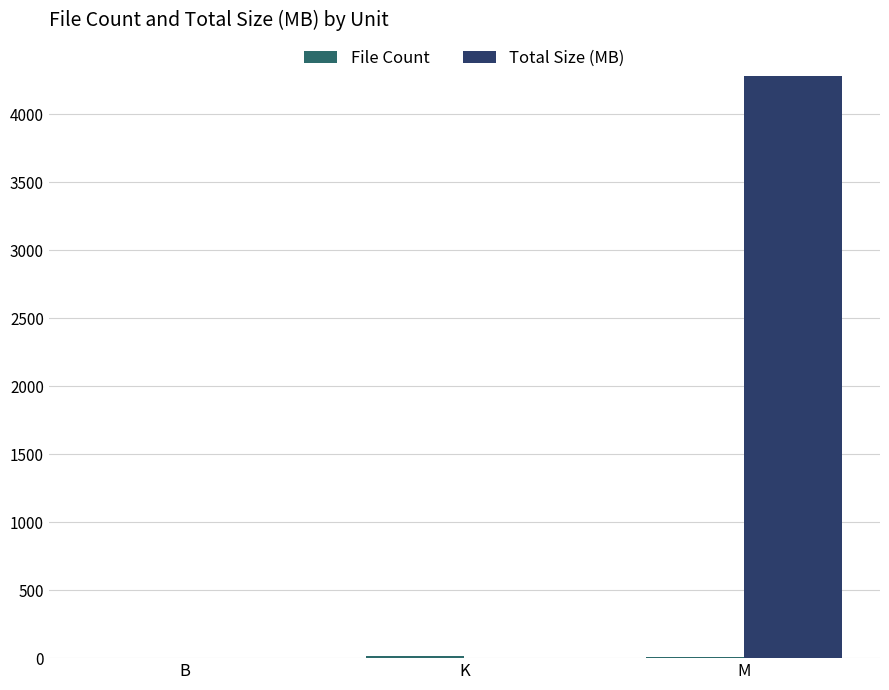

Is it true that Total Size (MB) equals 2038.4 at B?

False